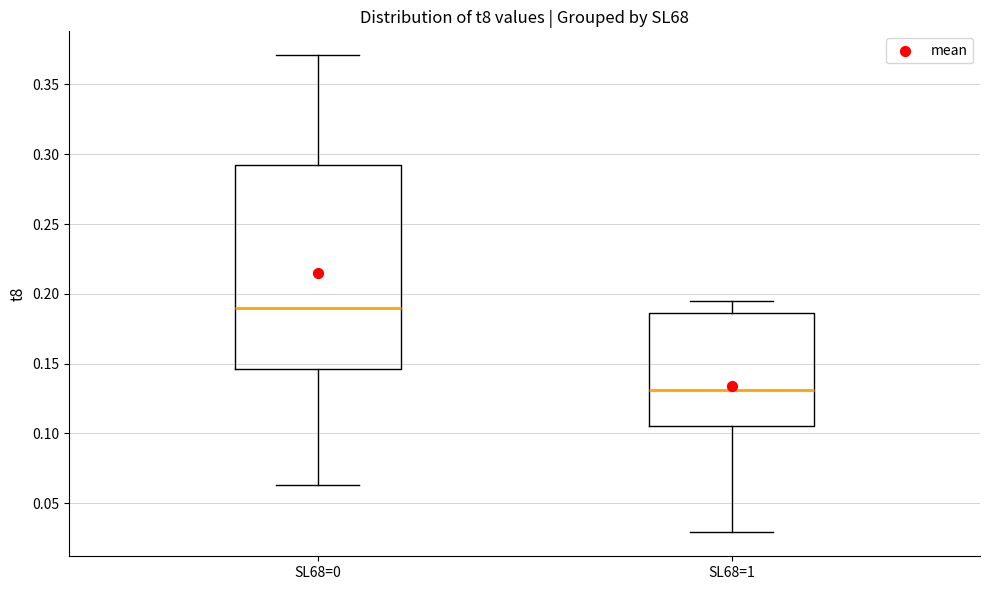

Reading left to right, read every box against the y-axis: the position of its median line, the range the box covers, and the ends of its whiskers. The values are not printed on the chart, so give them approximately, as read against the axis.

SL68=0: median 0.190, box 0.145 to 0.295, whiskers 0.065 to 0.370
SL68=1: median 0.130, box 0.105 to 0.185, whiskers 0.030 to 0.195